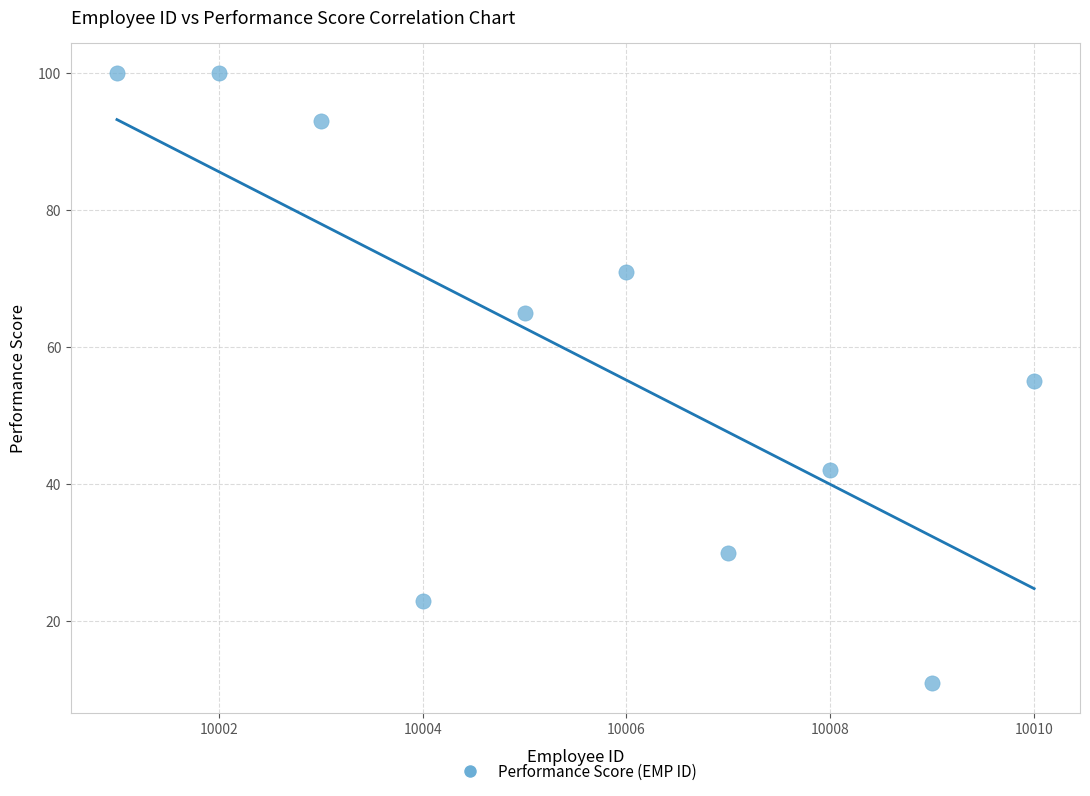

What is the range of Y values (max minus min)?

89